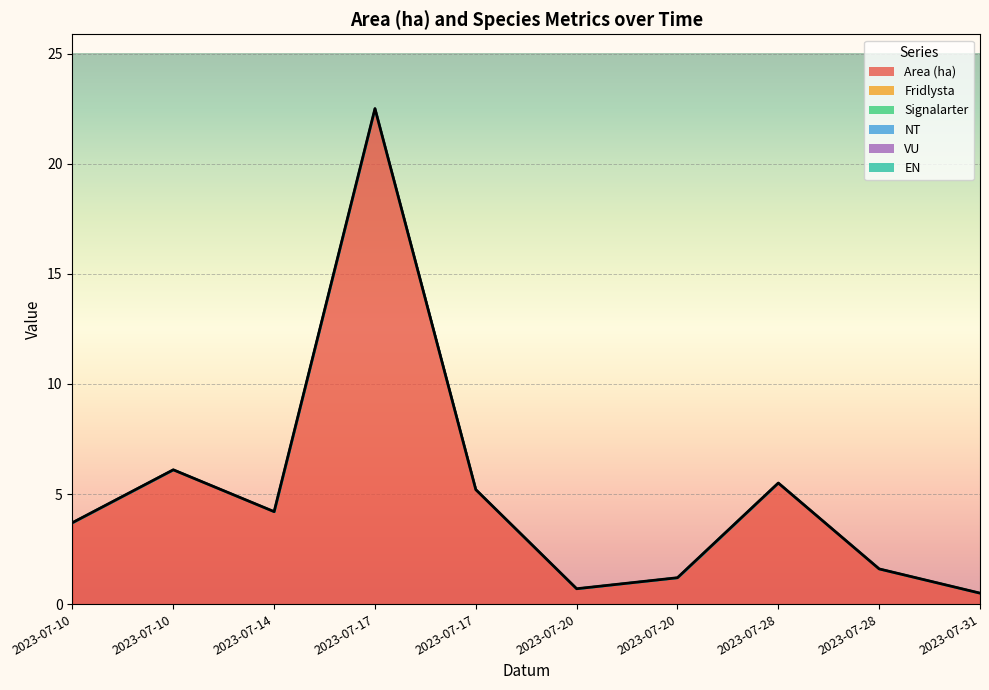

True or false: Area (ha) and Signalarter intersect in this chart.

False